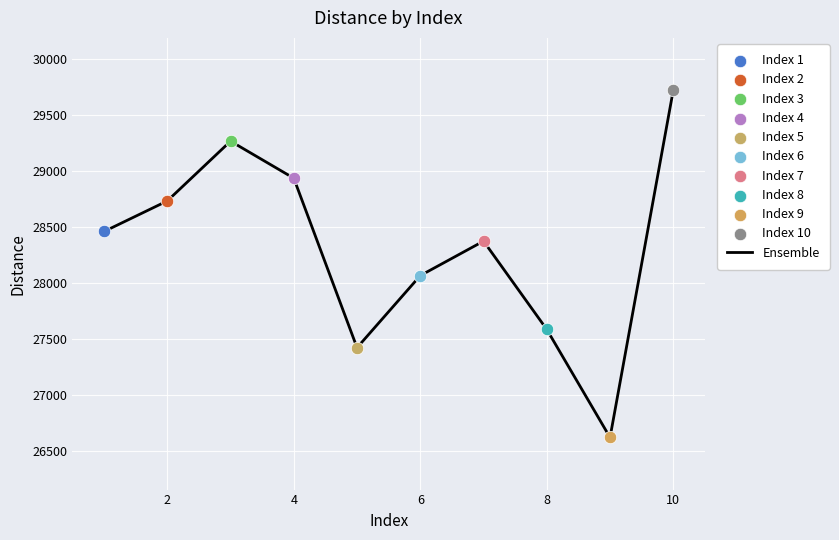

What is the difference between the maximum and minimum values?

3104